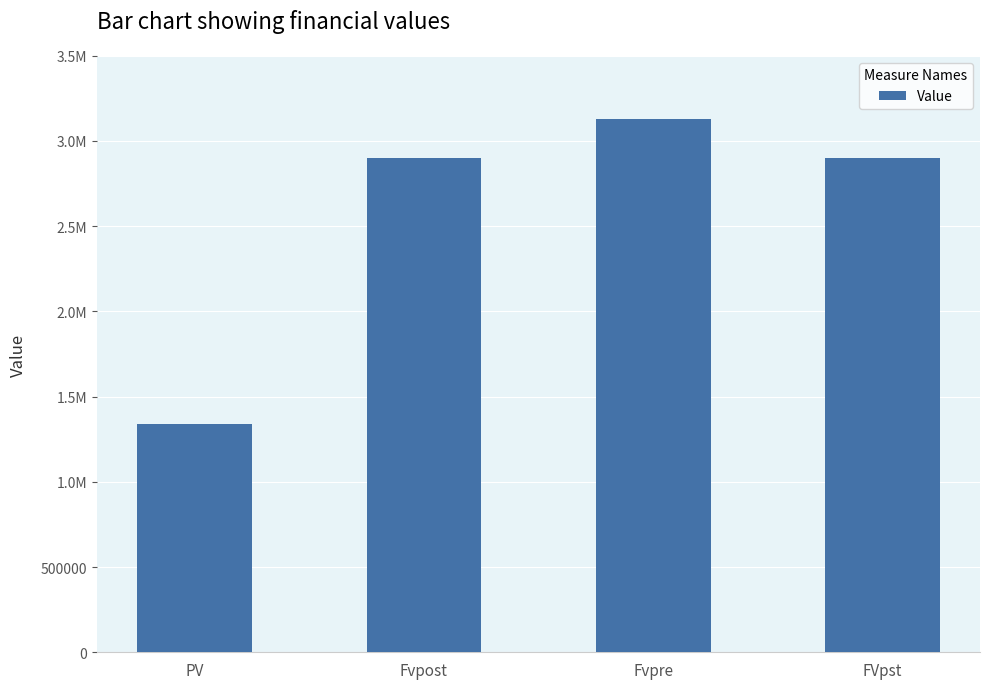

How many data points does each series have?

4